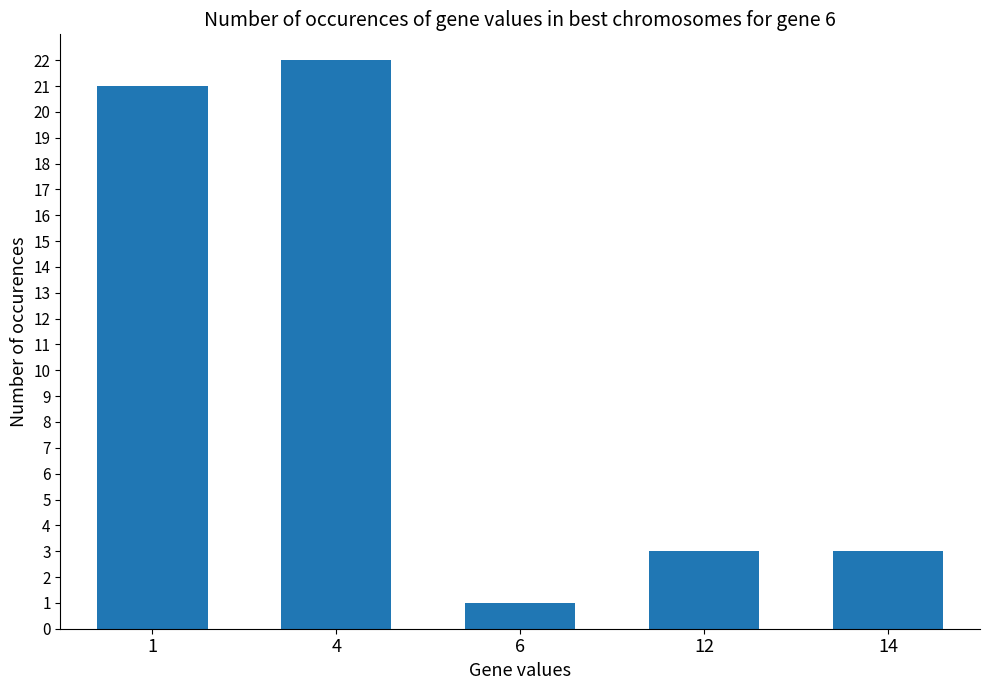

At which category does the chart reach its peak across all series?

4